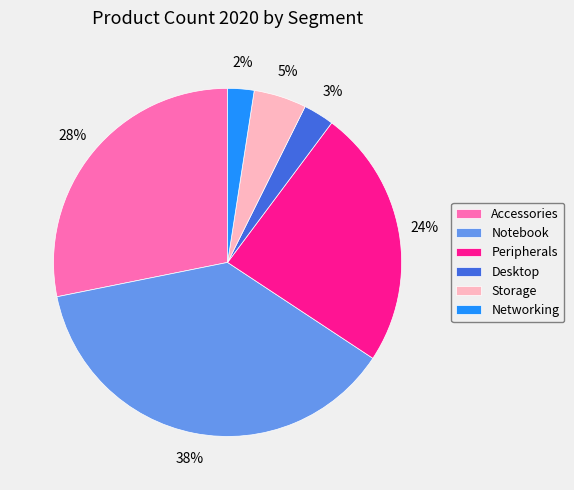

To the nearest percent, what is the difference between the Notebook and Desktop slice percentages?

35%